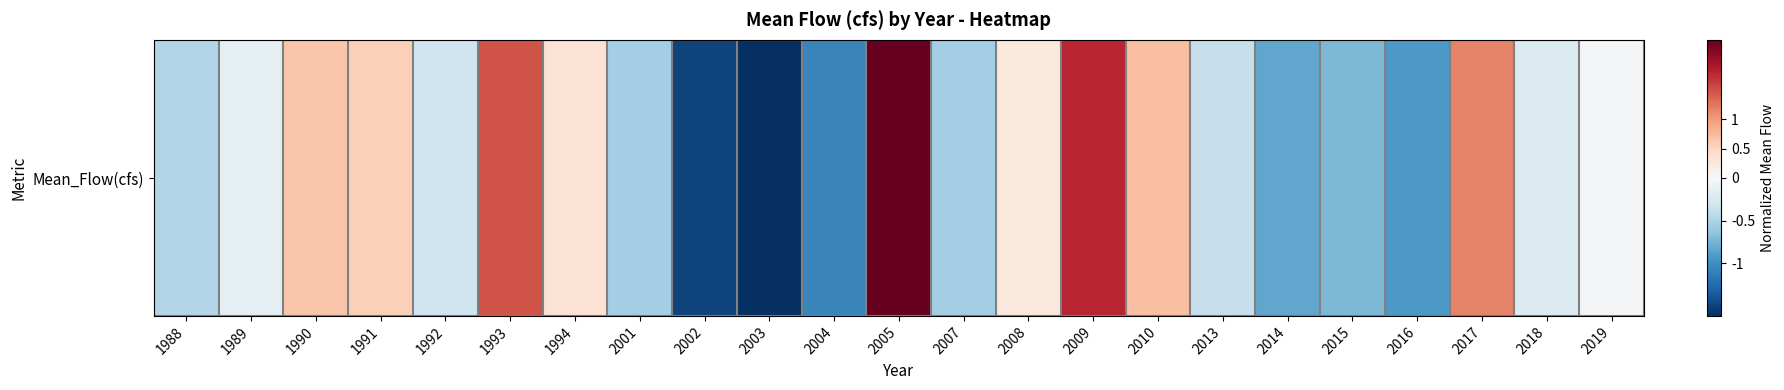

Reading right to left, list all the values displayed in this chart.

2019=-0.0	2018=-0.2	2017=1.2	2016=-0.9	2015=-0.7	2014=-0.8	2013=-0.4	2010=0.7	2009=1.8	2008=0.2	2007=-0.5	2005=2.4	2004=-1.1	2003=-1.6	2002=-1.5	2001=-0.6	1994=0.3	1993=1.5	1992=-0.3	1991=0.6	1990=0.6	1989=-0.2	1988=-0.5